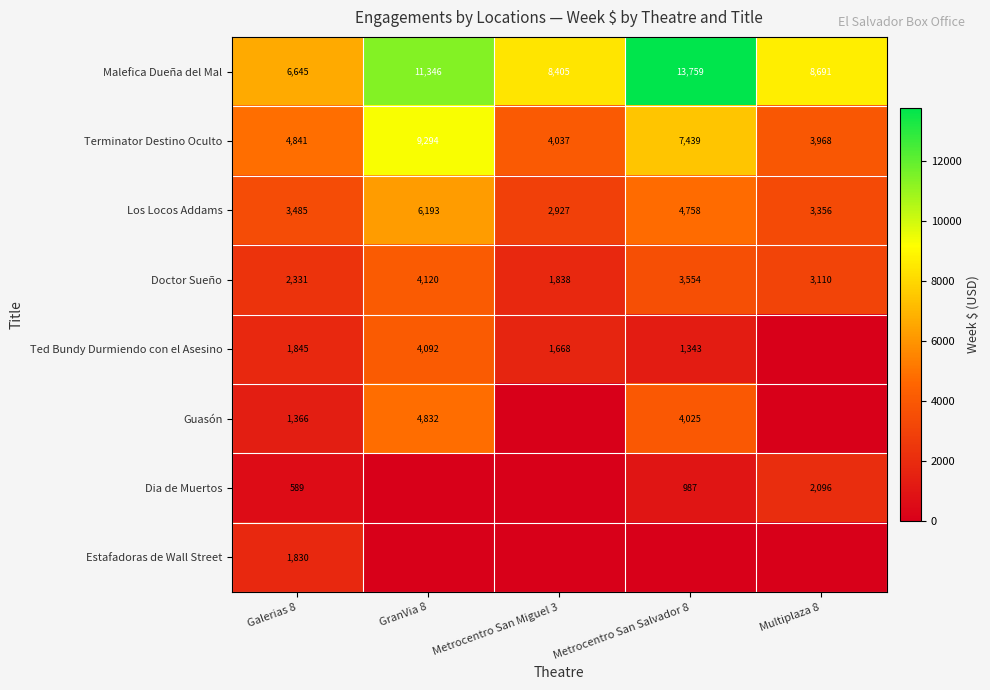

Count the number of categories in the chart.

5